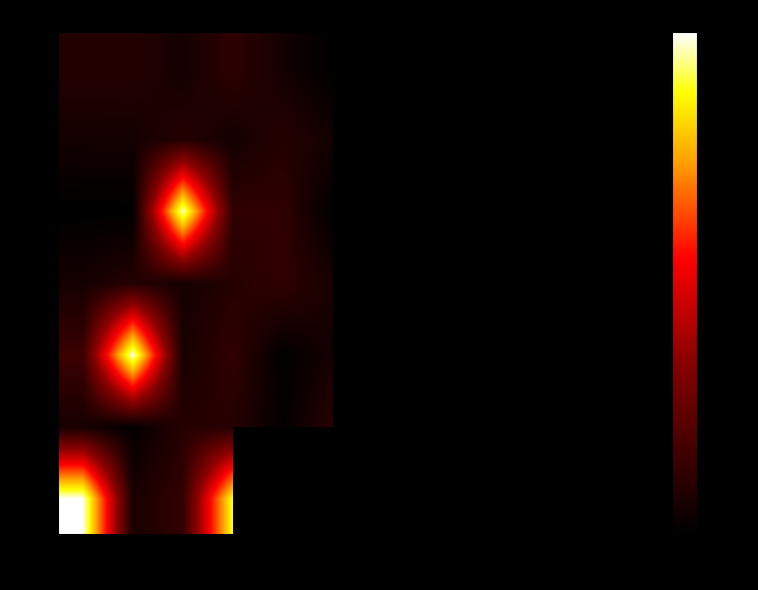

How many series are shown in this chart?

7